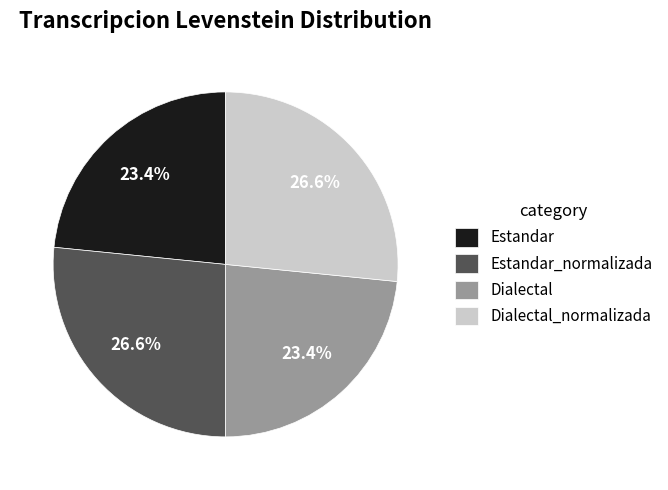

Combined, what portion of the pie is Estandar and Dialectal?

46.8%